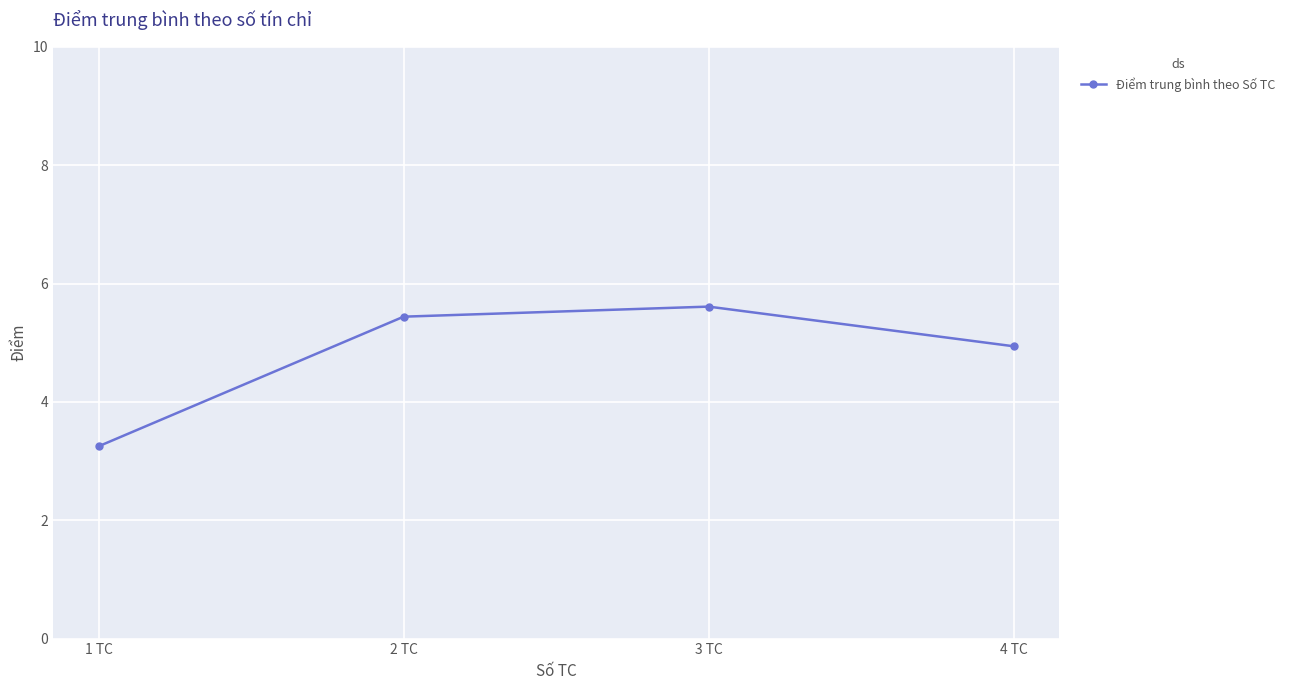

True or false: there are more than 0 points higher than both neighbors.

True